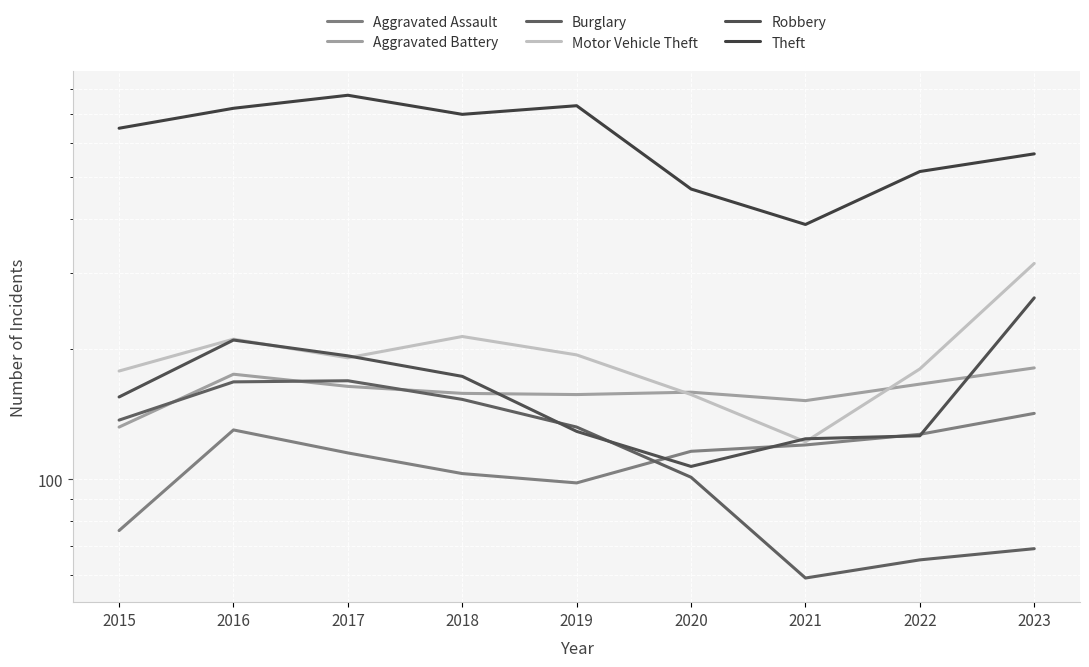

Which series has the largest total across all categories?

Theft